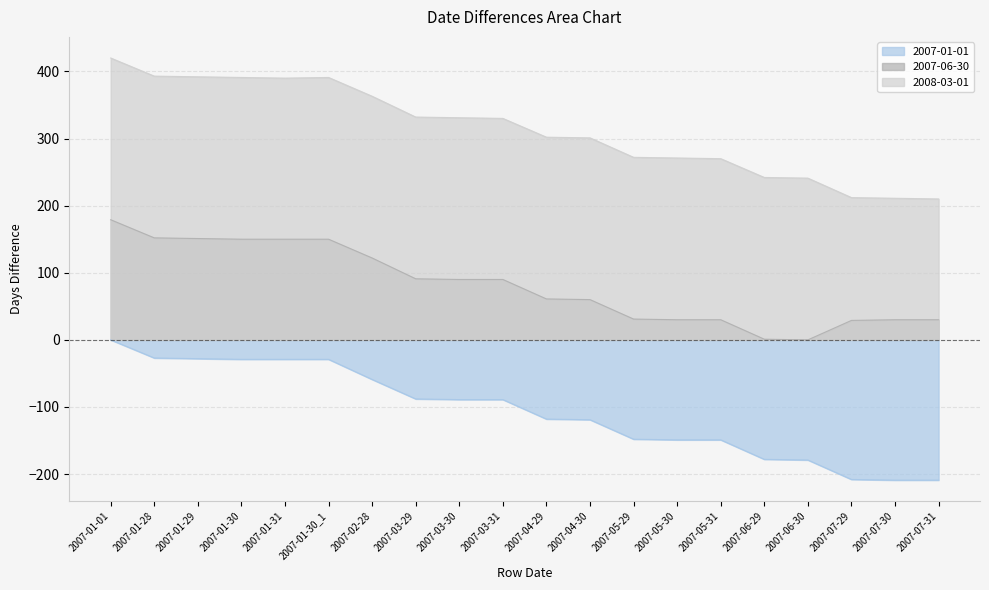

What is the approximate value of 2007-01-01 at 2007-05-31, to the nearest 10?

-150